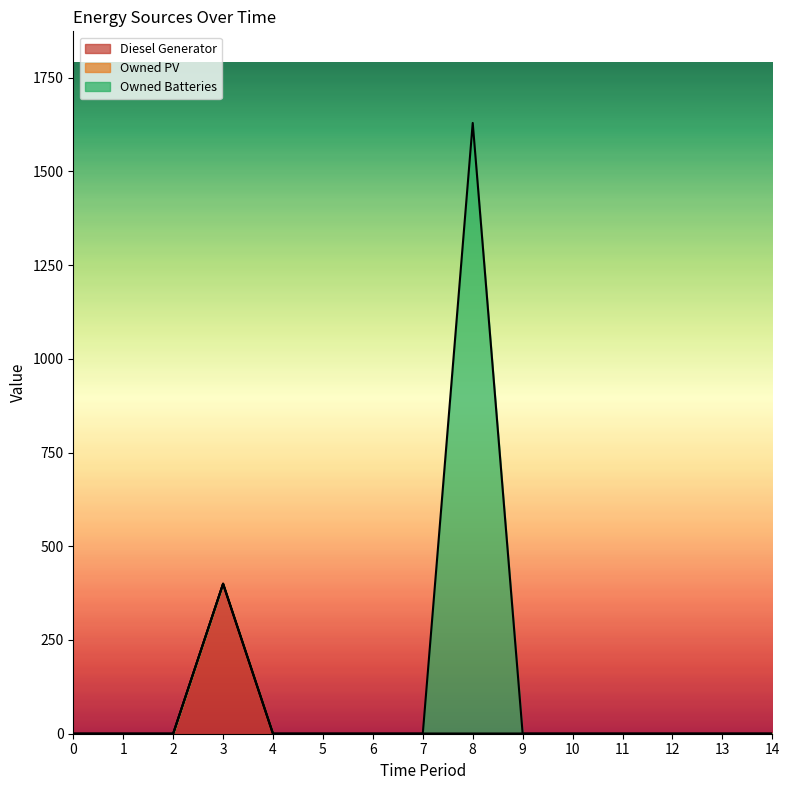

How many values in the Diesel Generator series exceed 0?

1